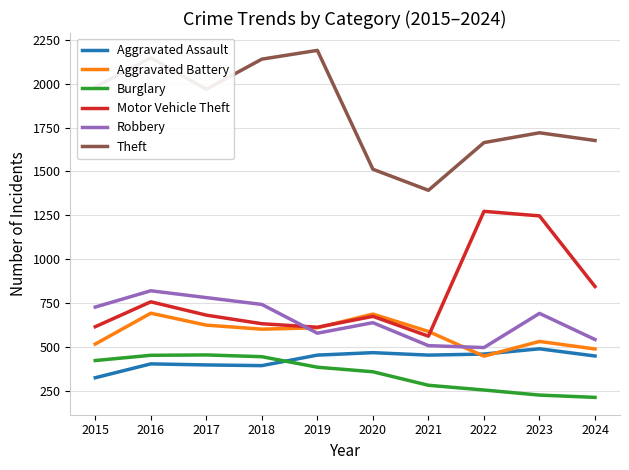

How many intersections are there between Aggravated Assault and Aggravated Battery?

2